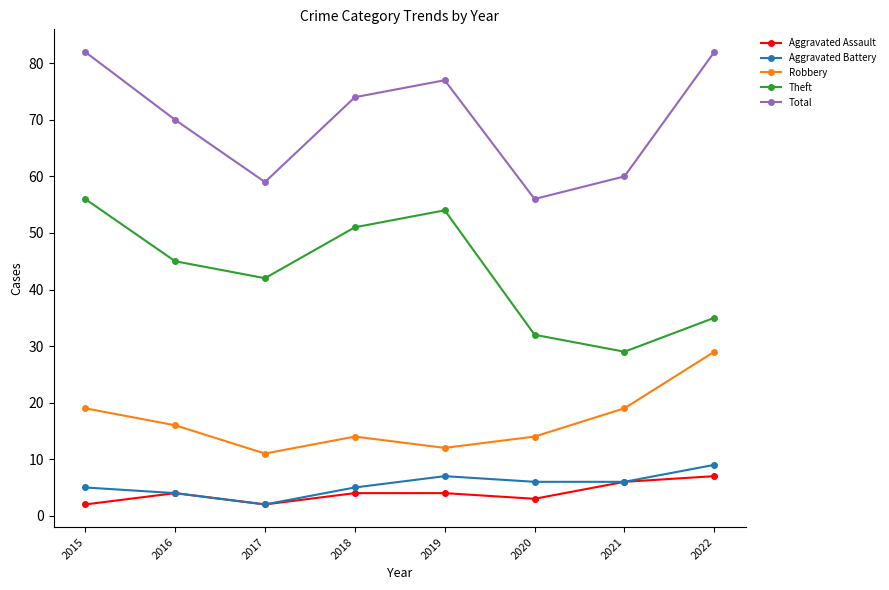

What is the highest value of the Total series?

82